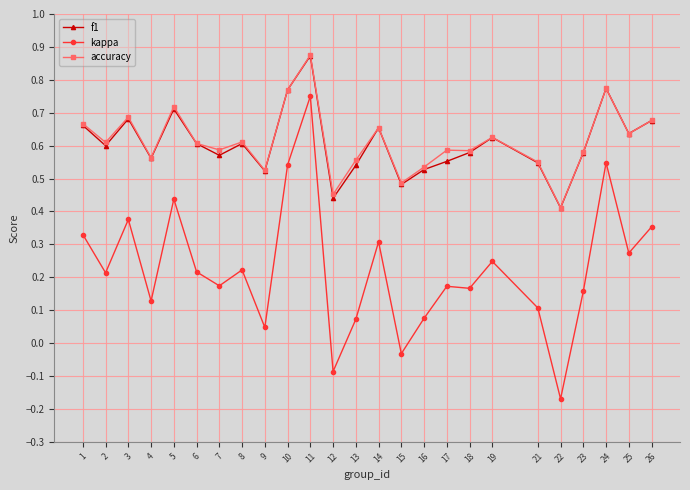

What are all the series names shown in the legend?

f1, kappa, accuracy